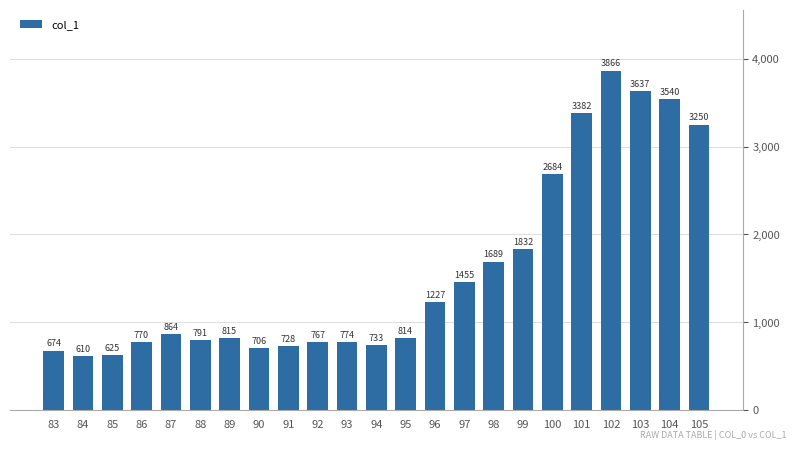

How many values exceed 815?

12